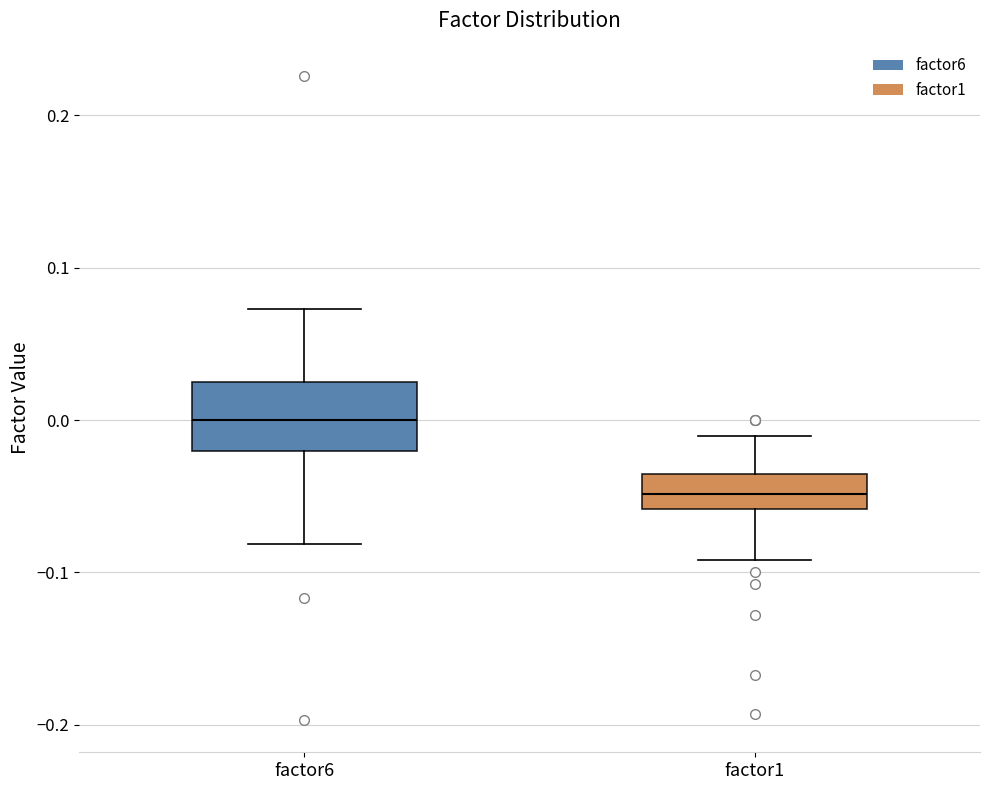

Where does the lower whisker of the box for factor6 end on the y-axis? The values are not printed on the chart, so give them approximately, as read against the axis.

-0.08